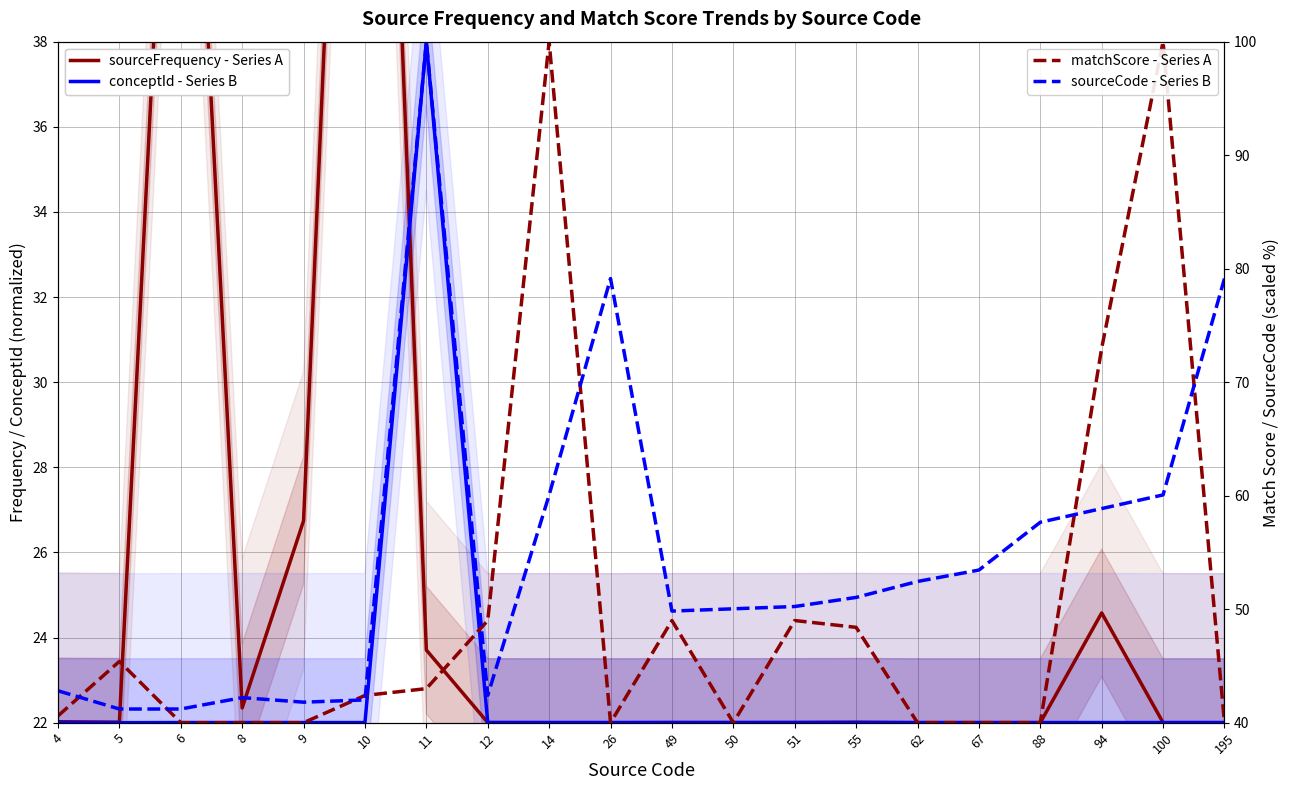

Between which two adjacent categories do sourceCode - Series B and matchScore - Series A first intersect?

4 and 5